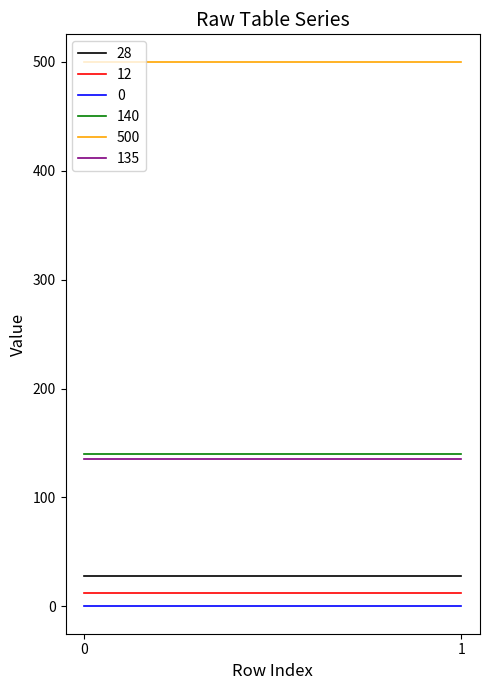

True or false: 12 has a value of 12 at 5.

True